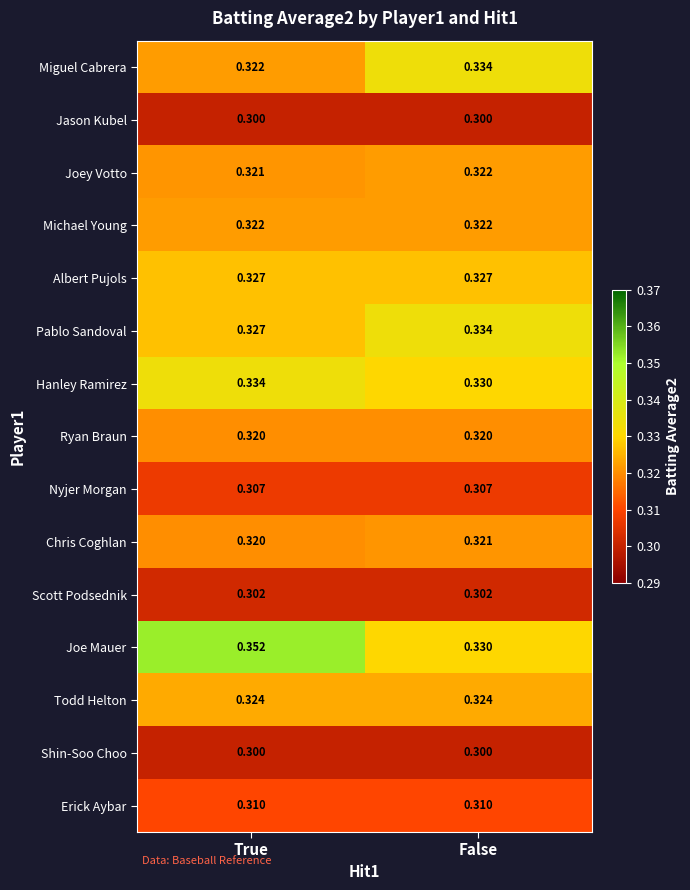

Which series has the largest total across all categories?

Joe Mauer